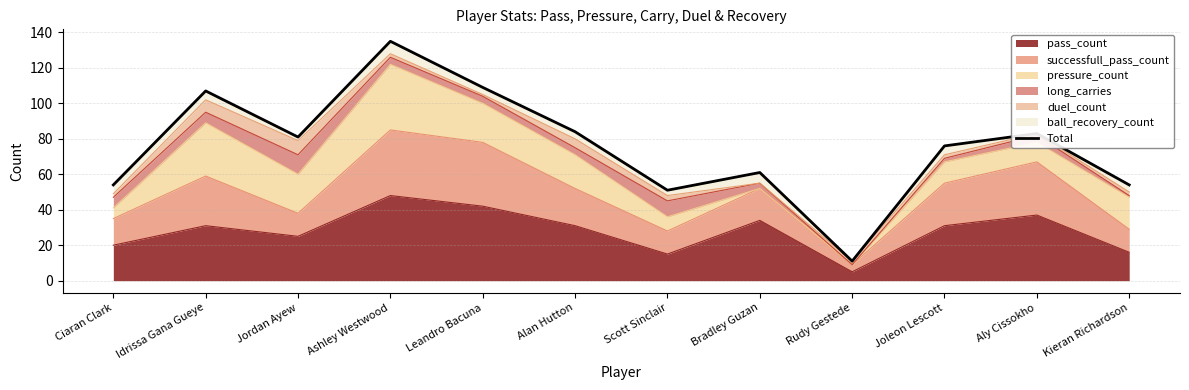

Does the chart display data point markers on the line(s)?

No